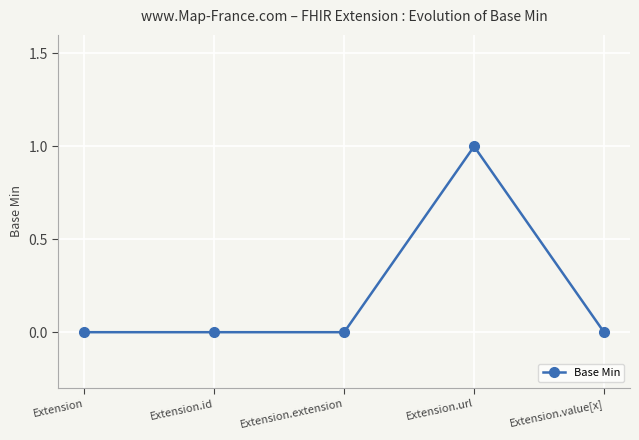

How many values are between 0 and 1?

5